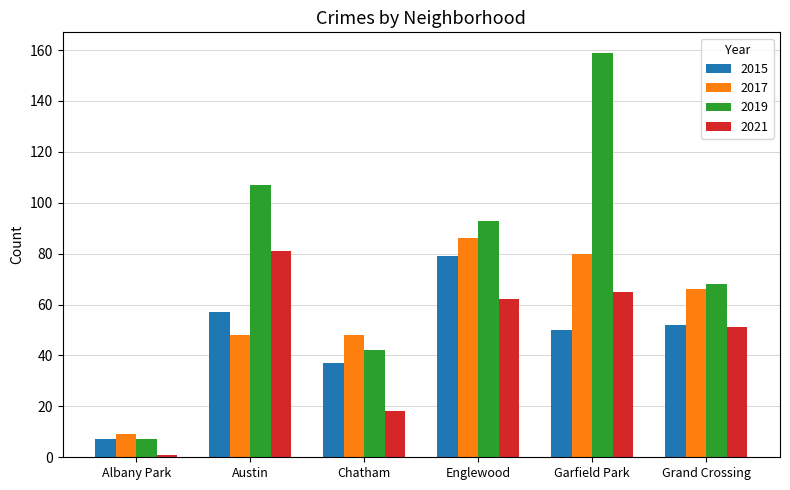

What is the average value of the 2021 series?

46